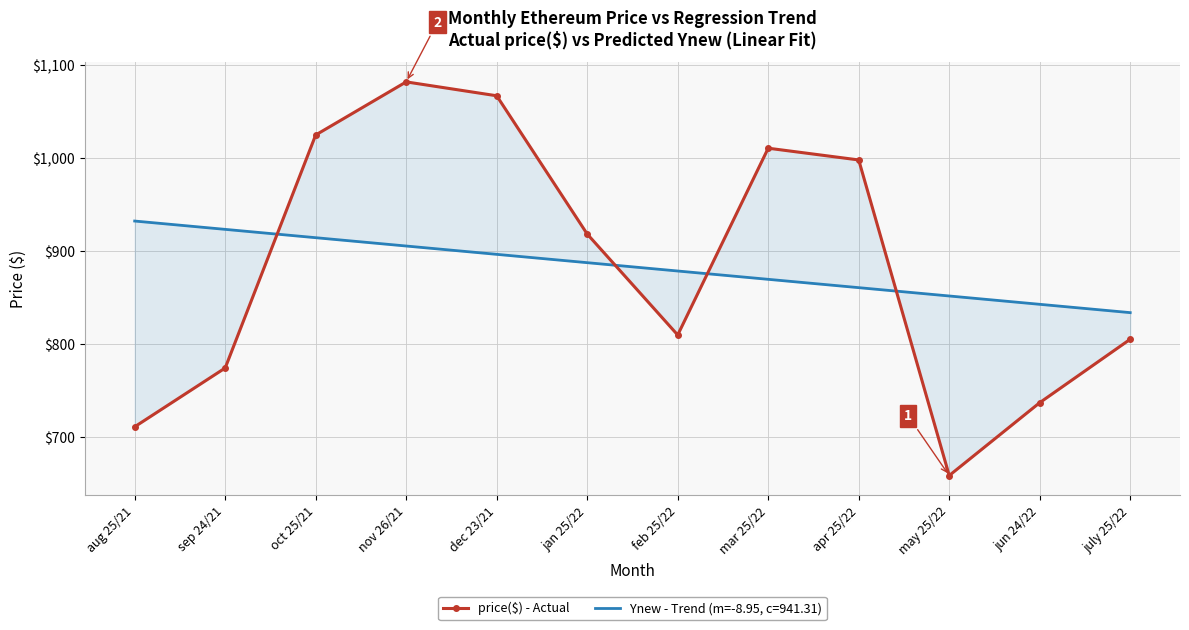

What is the label of the 9th point from the left?

apr 25/22